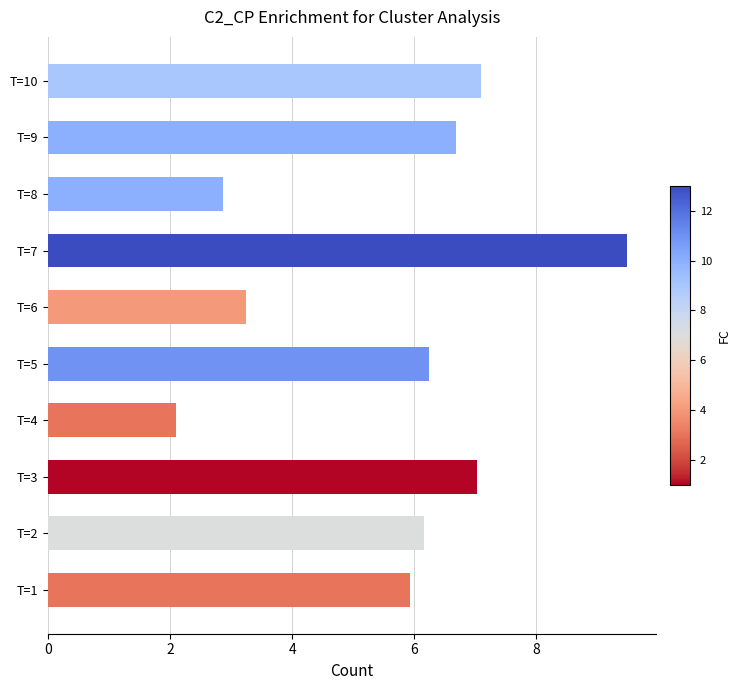

At which label is the value closest to 5?

T=1